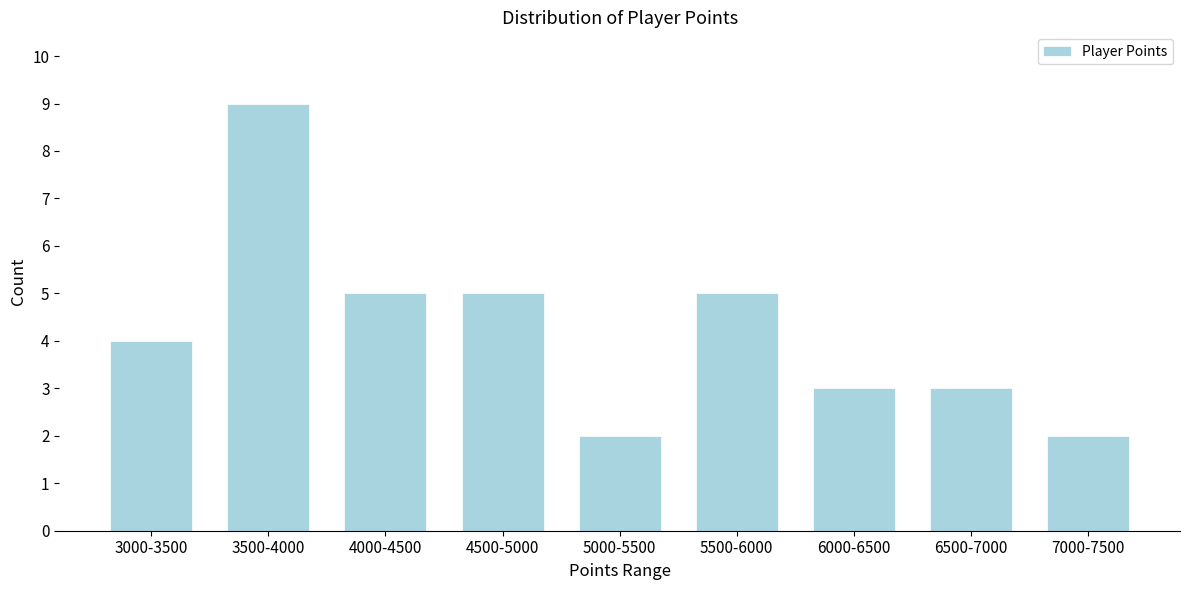

Reading left to right, extract all data points from this chart.

4	9	5	5	2	5	3	3	2